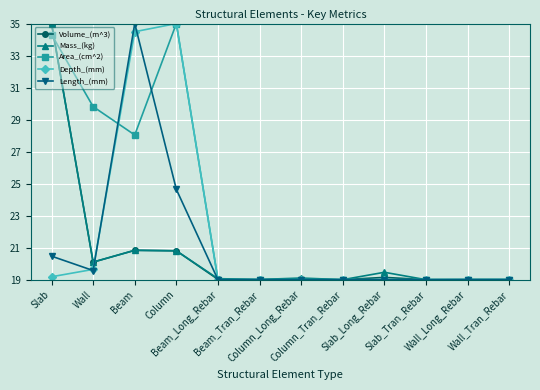

Which series has the largest total across all categories?

Area_(cm^2)